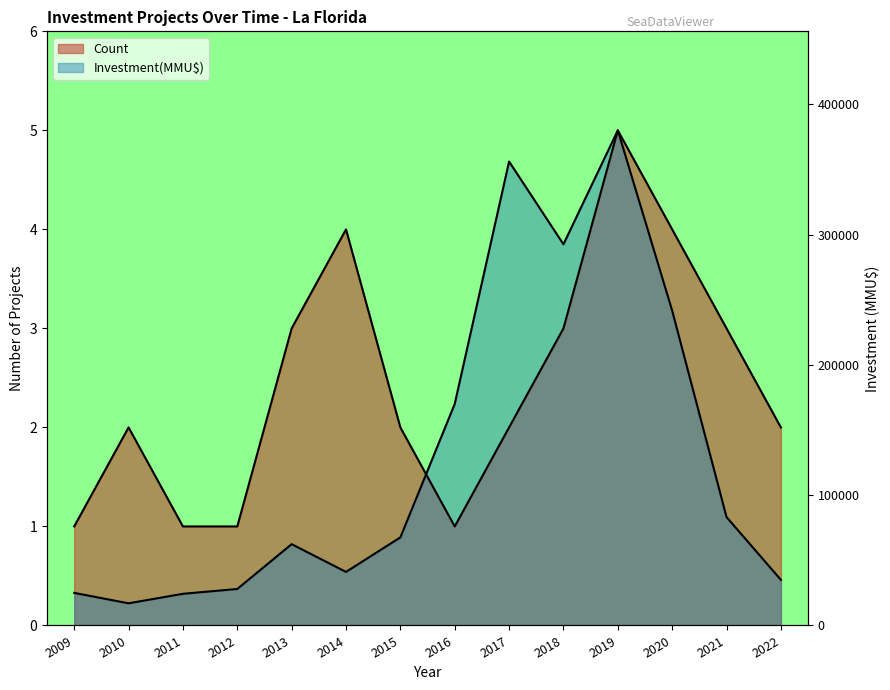

In Investment(MMU$), how many points are lower than both neighbors (excluding endpoints)?

3